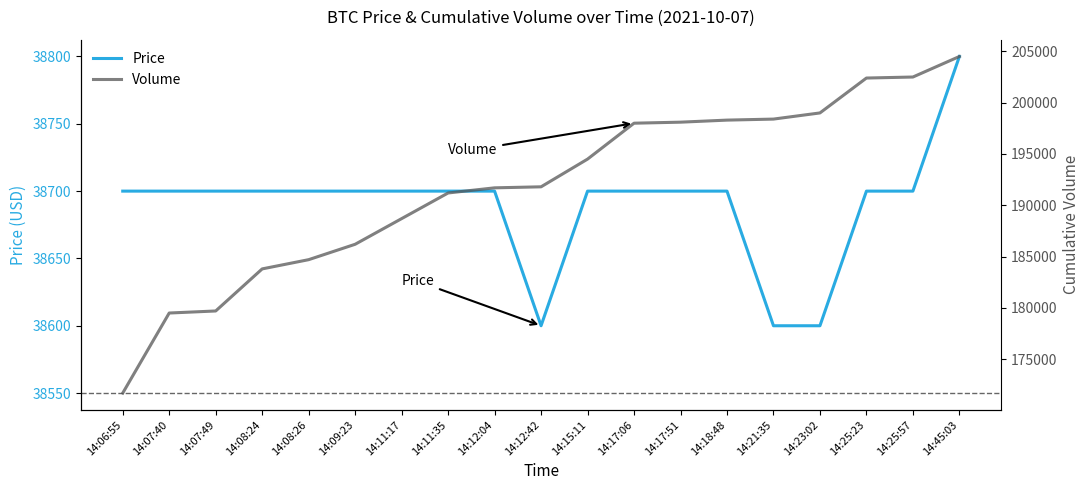

Which category has the highest value across all series?

14:45:03